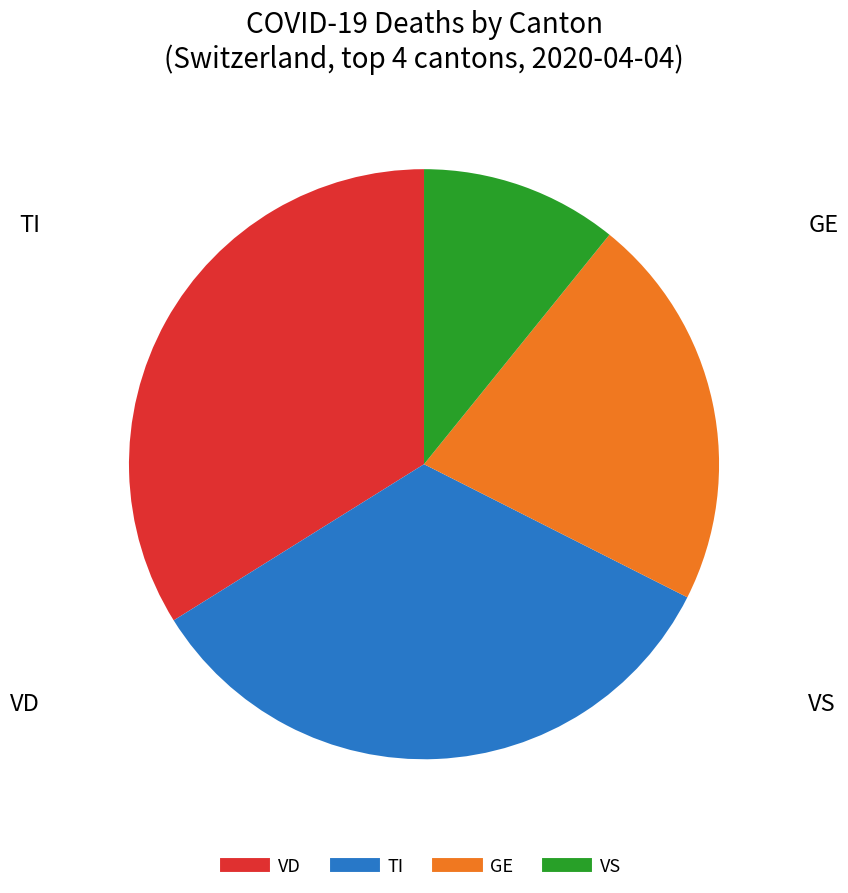

Is there any slice that represents more than half of the pie?

No